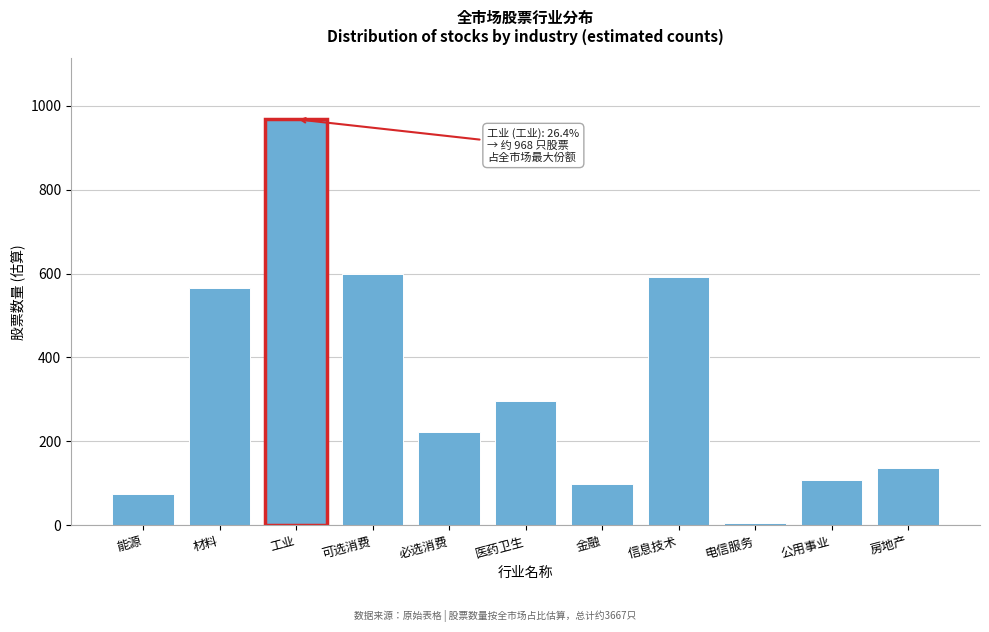

Reading right to left, list all the values displayed in this chart.

房地产=136	公用事业=109	电信服务=6	信息技术=593	金融=99	医药卫生=295	必选消费=223	可选消费=598	工业=968	材料=565	能源=75